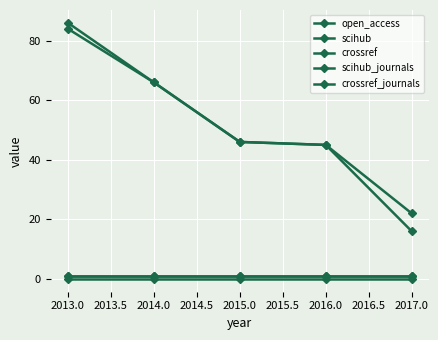

Does the chart display data point markers on the line(s)?

Yes